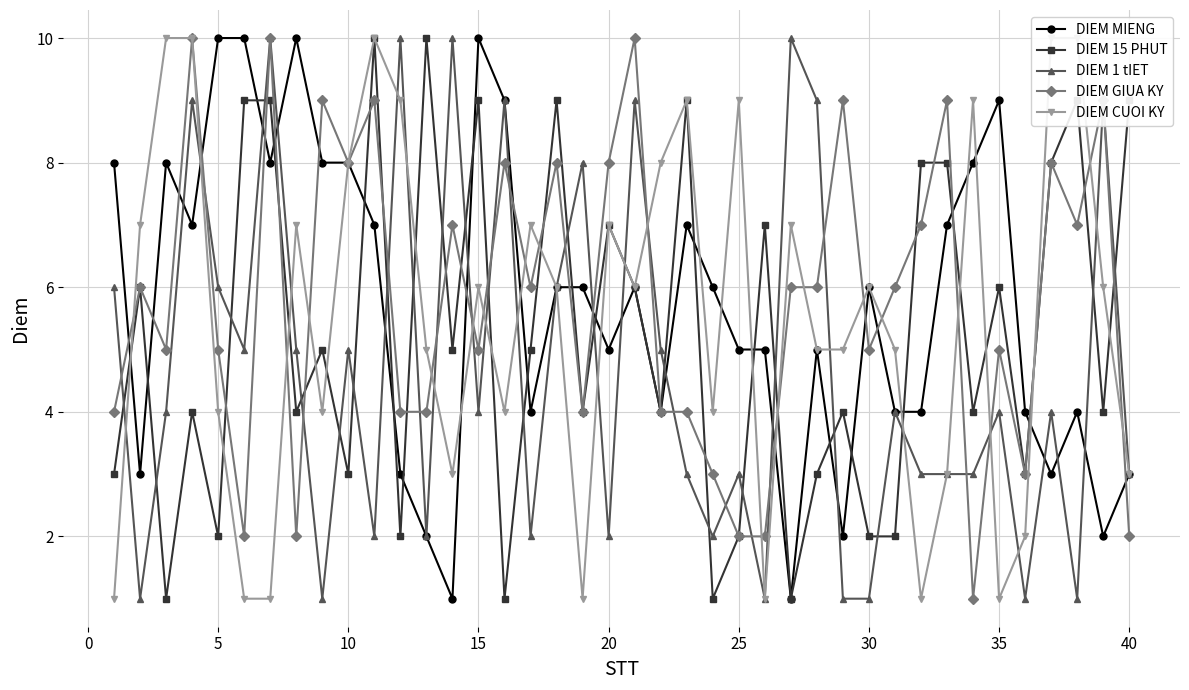

True or false: DIEM GIUA KY has a value of 7 at 15.

False